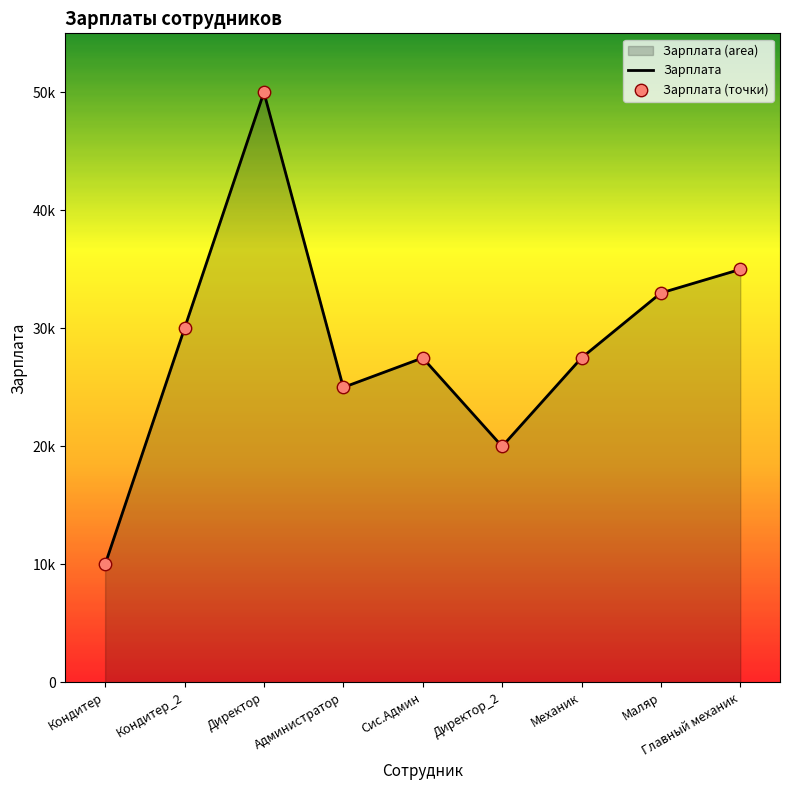

What is the total value across all series at Маляр?

66000